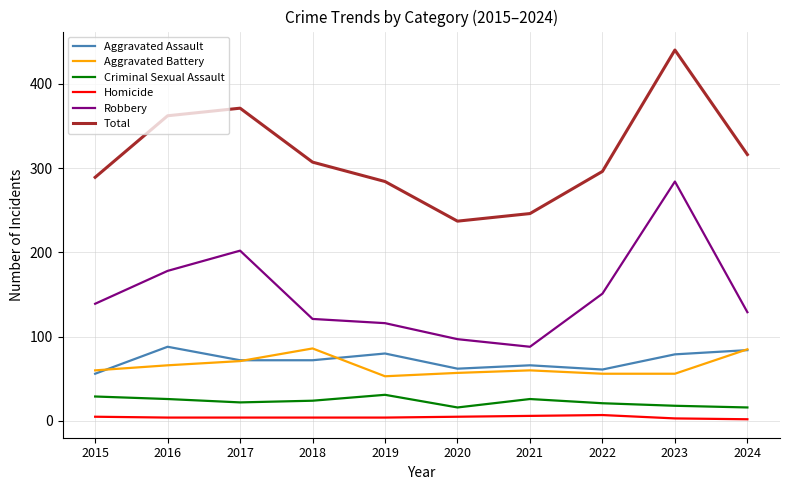

Is it true that Criminal Sexual Assault equals 39 at 2018?

False